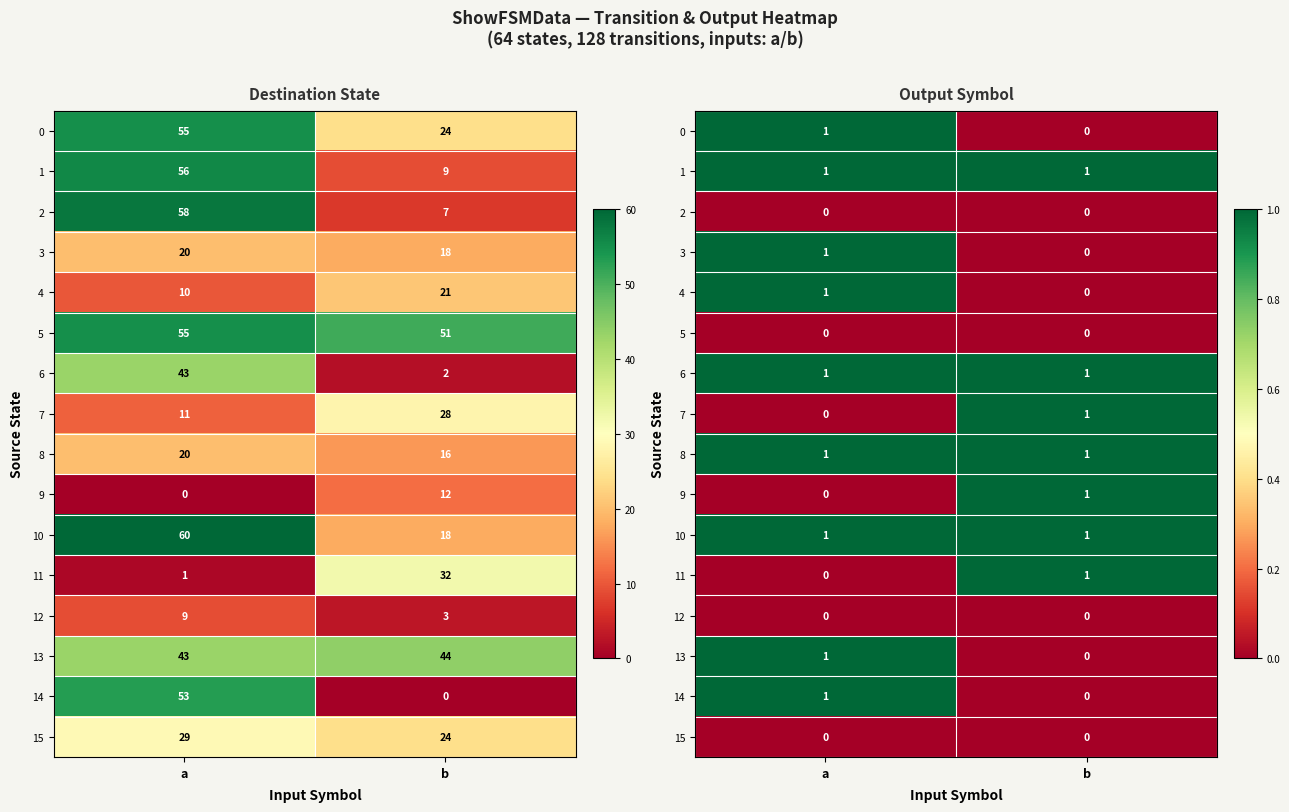

Count the 9 values in the range 0 to 1.

2